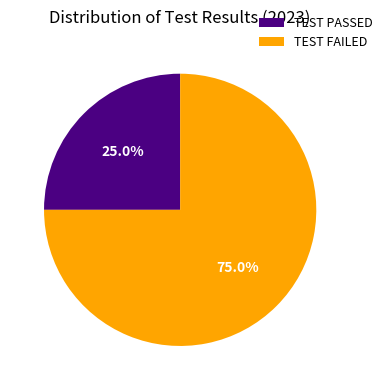

Is there a majority slice in this chart?

Yes